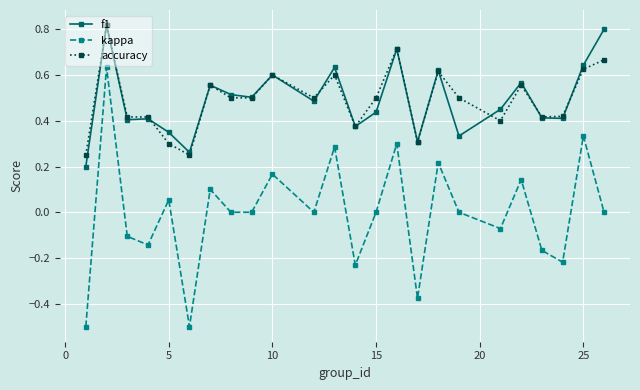

True or false: f1 and kappa cross at least once.

False